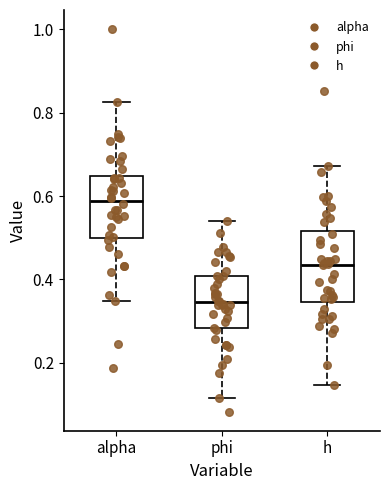

Where does the upper whisker of the box for alpha end on the y-axis? The values are not printed on the chart, so give them approximately, as read against the axis.

0.82